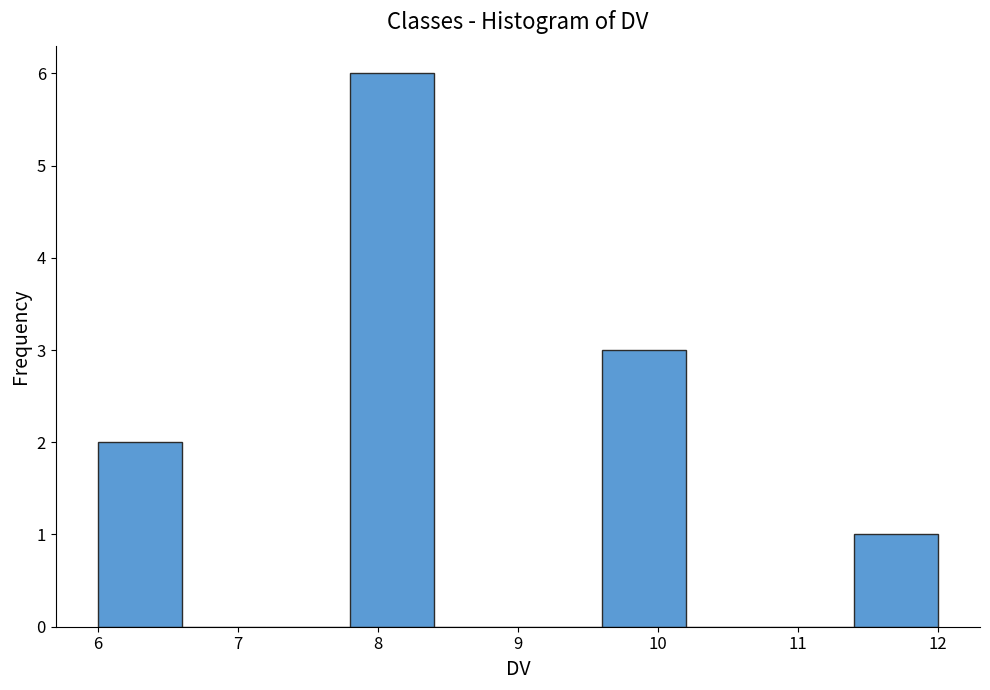

Reading left to right, transcribe this chart: for each bar, give the range it covers on the x-axis and its height. The values are not printed on the chart, so give them approximately, as read against the axis.

6.0 to 6.6: 2
6.6 to 7.2: 0
7.2 to 7.8: 0
7.8 to 8.4: 6
8.4 to 9.0: 0
9.0 to 9.6: 0
9.6 to 10.2: 3
10.2 to 10.8: 0
10.8 to 11.4: 0
11.4 to 12.0: 1